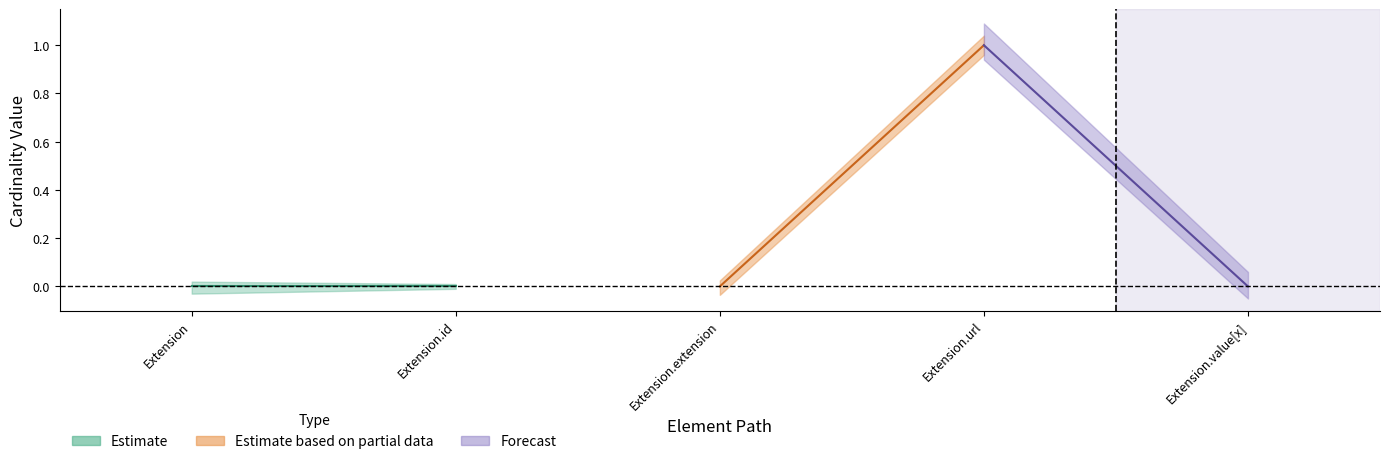

True or false: Min has a value of 0 at Extension.id.

True